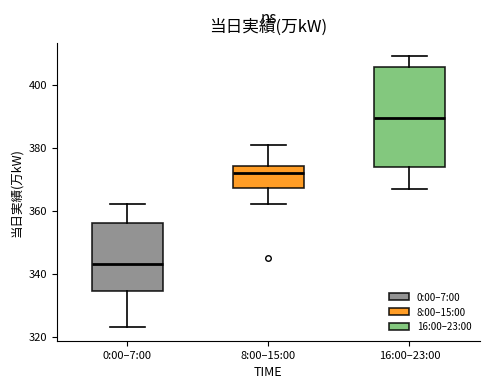

Reading left to right, read every box against the y-axis: the position of its median line, the range the box covers, and the ends of its whiskers. The values are not printed on the chart, so give them approximately, as read against the axis.

0:00–7:00: median 344, box 334 to 356, whiskers 324 to 362
8:00–15:00: median 372, box 368 to 374, whiskers 362 to 382
16:00–23:00: median 390, box 374 to 406, whiskers 368 to 410